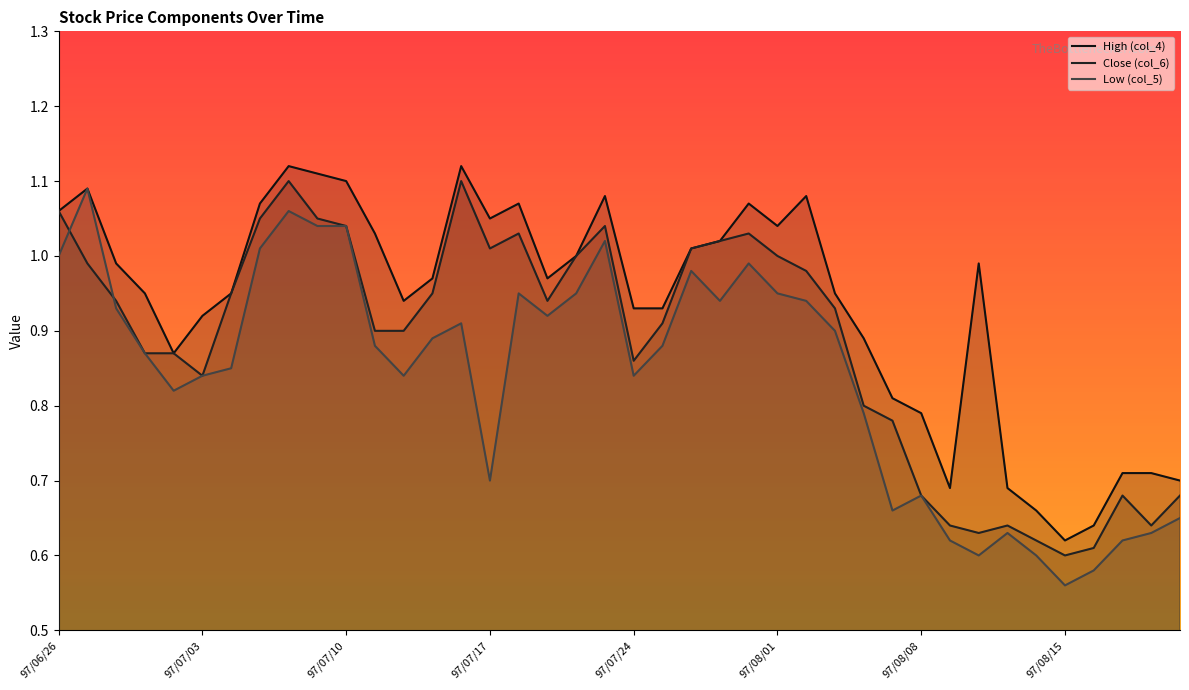

How many interior local peaks does the col_5 series have?

9